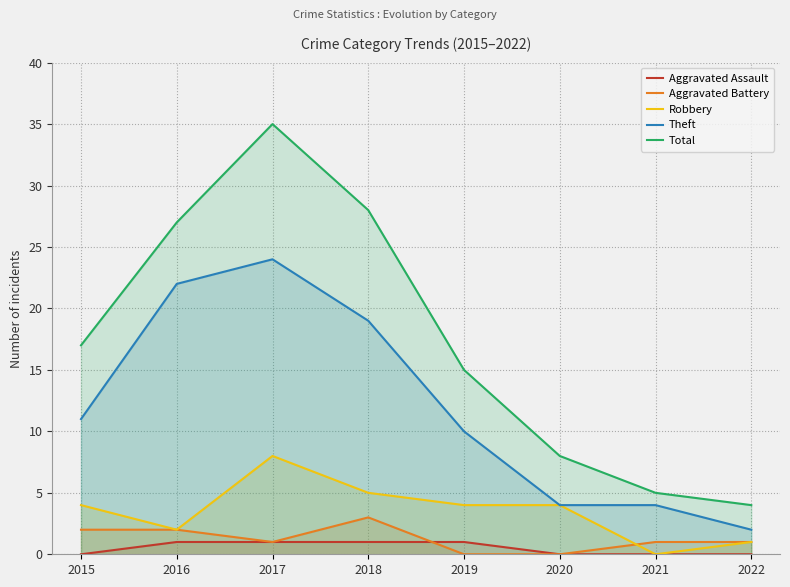

Where does the Total series first go above 17?

2016